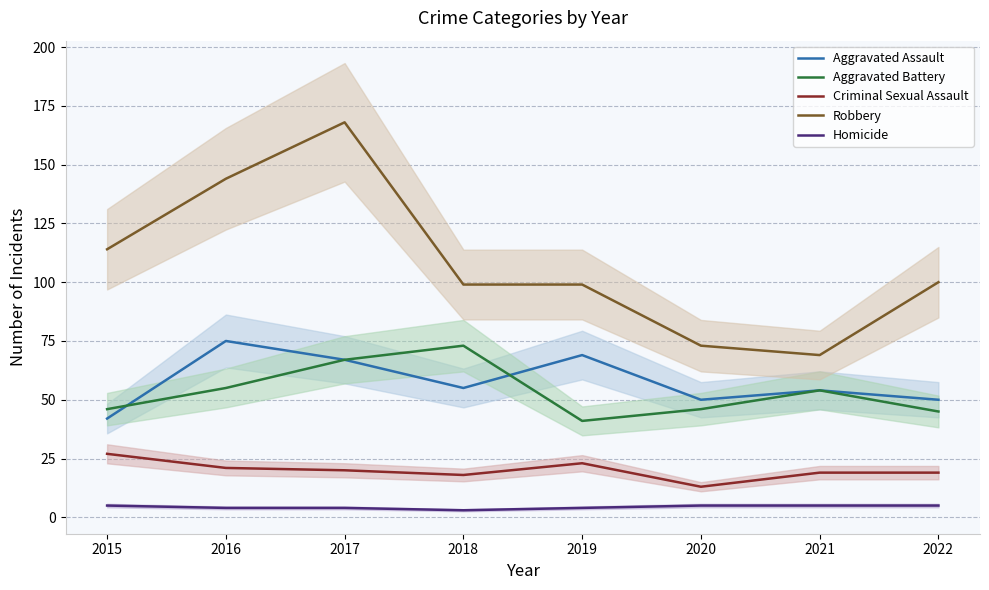

Reading left to right, transcribe all the data shown in this chart.

Aggravated Assault: 42	75	67	55	69	50	54	50
Aggravated Battery: 46	55	67	73	41	46	54	45
Criminal Sexual Assault: 27	21	20	18	23	13	19	19
Robbery: 114	144	168	99	99	73	69	100
Homicide: 5	4	4	3	4	5	5	5